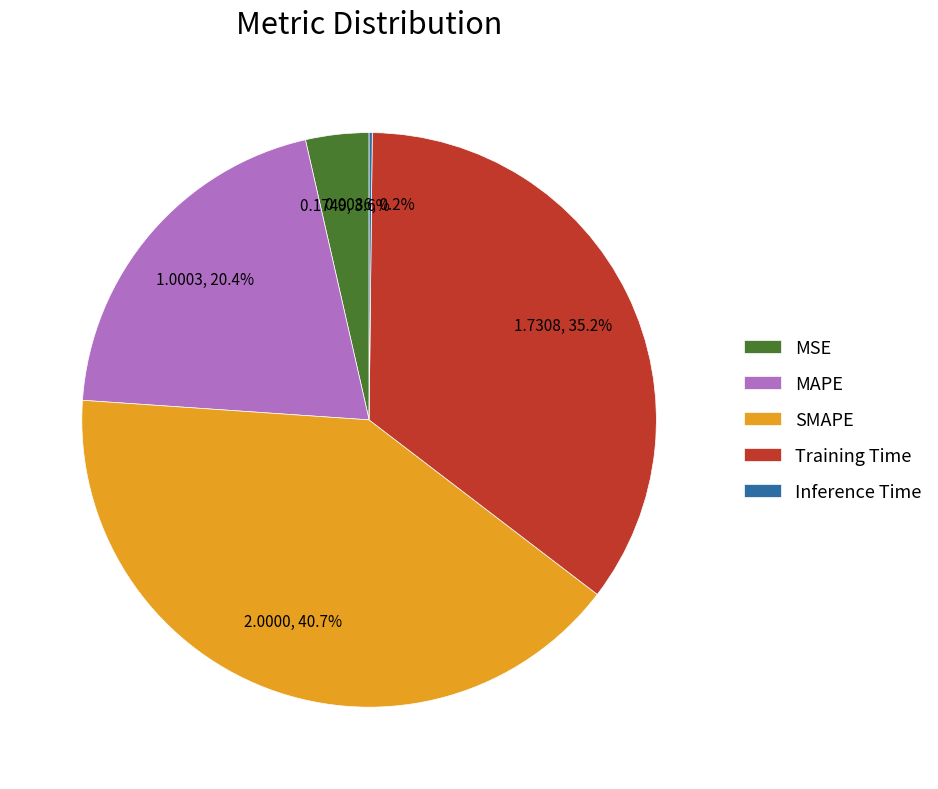

True or false: Training Time accounts for 35% of the total.

True